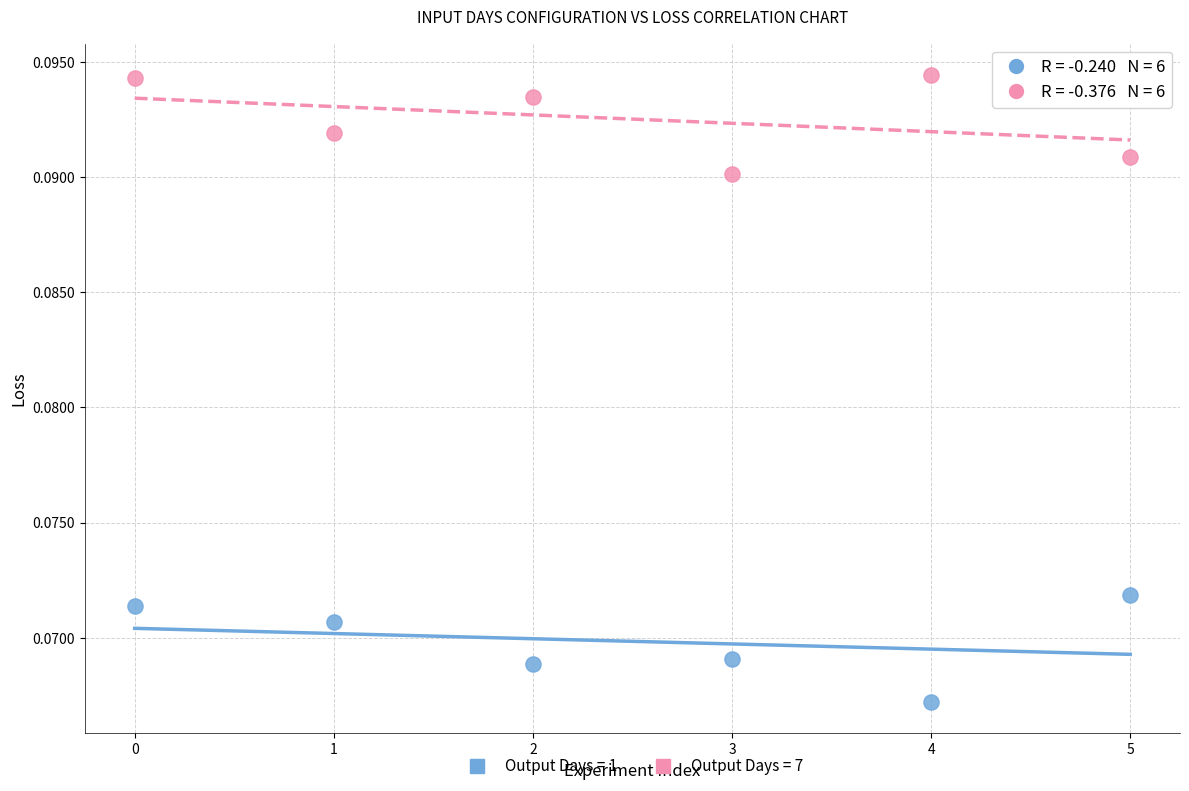

Count the number of points in this scatter plot.

12